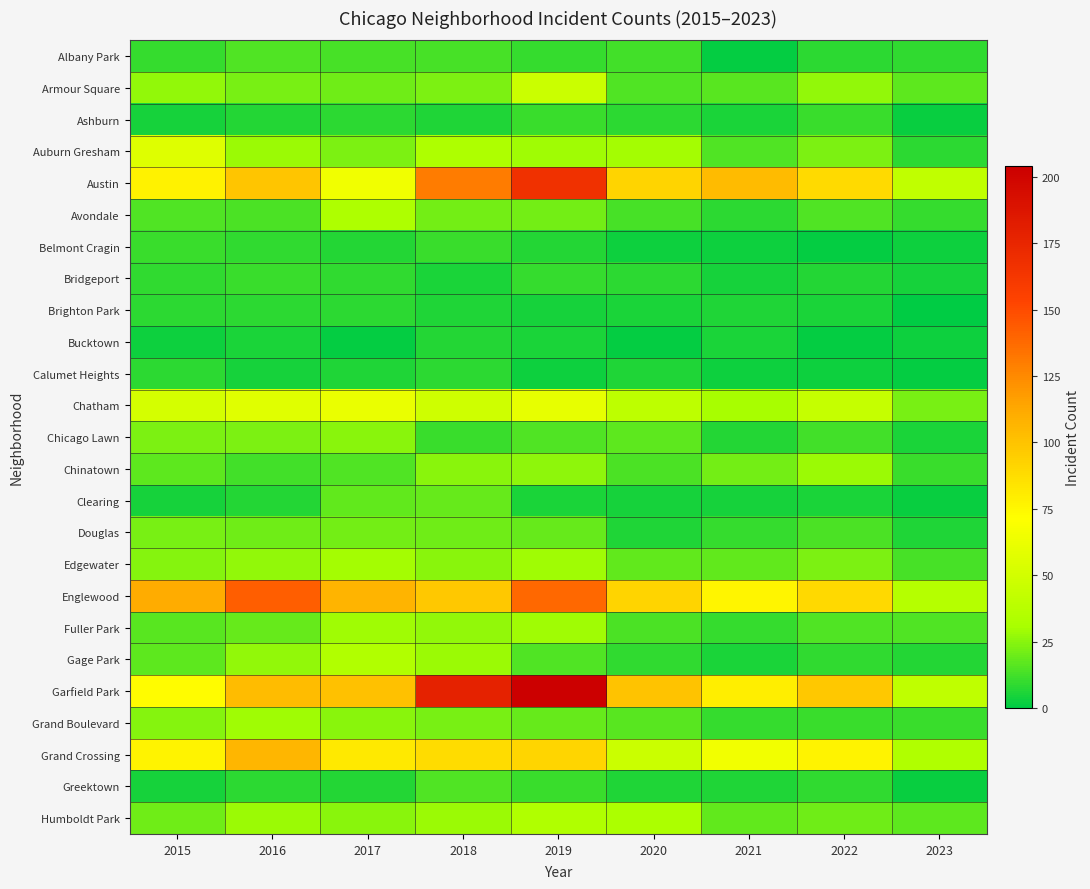

Between 2022 and 2020, which is larger?

2020